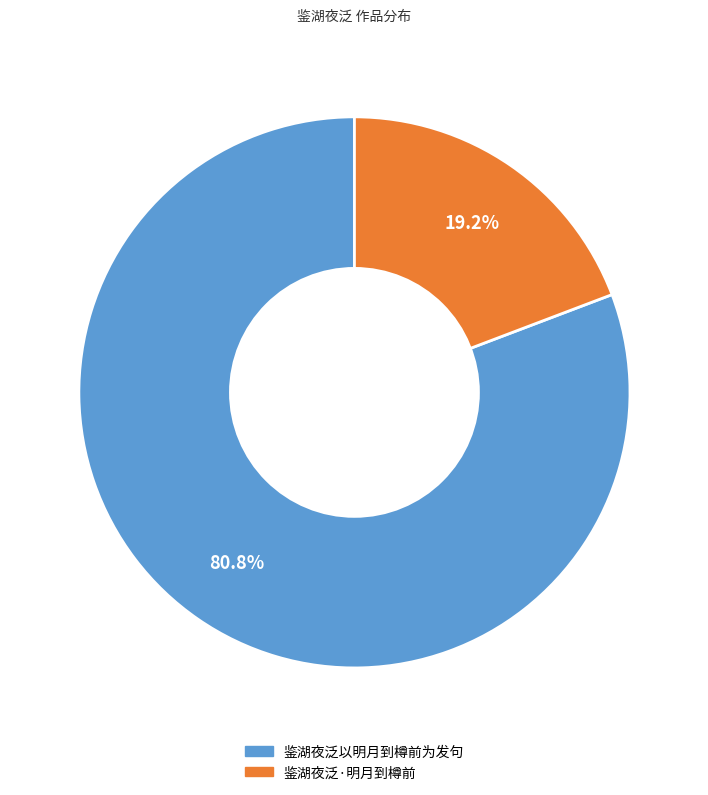

What is the largest slice in the pie chart?

鉴湖夜泛以明月到樽前为发句